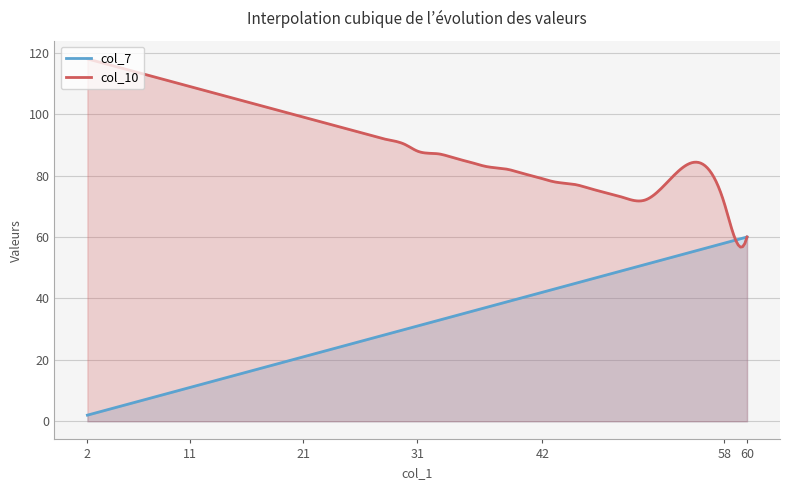

The col_7 series shows 2 at 2. True or false?

True